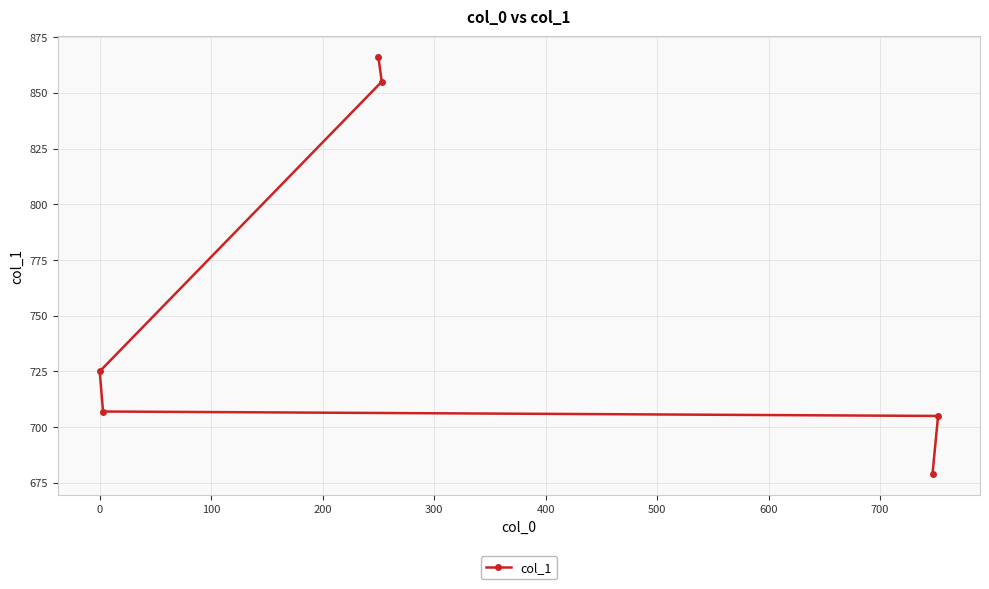

What is the difference between the maximum and second lowest values?

161